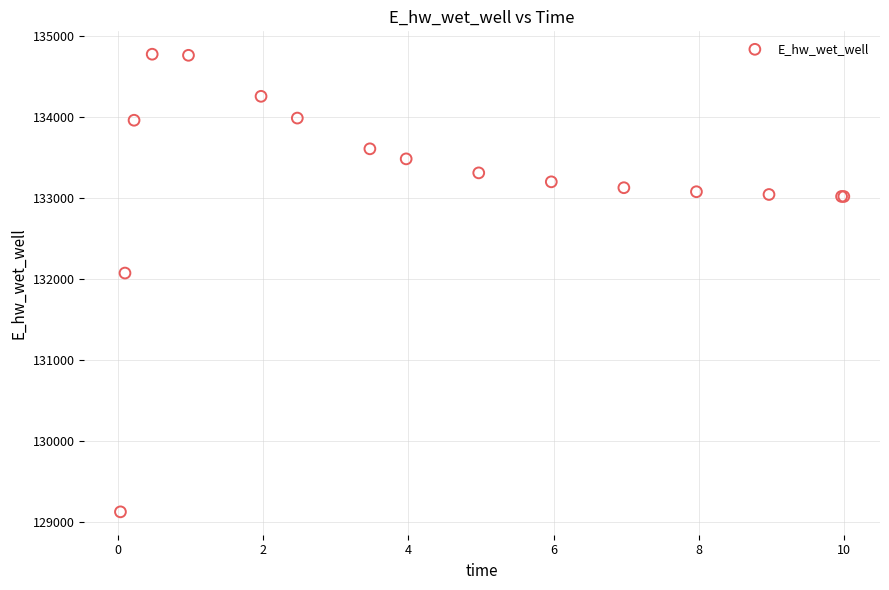

What Y value in the scatter plot is closest to 131950?

132073.4